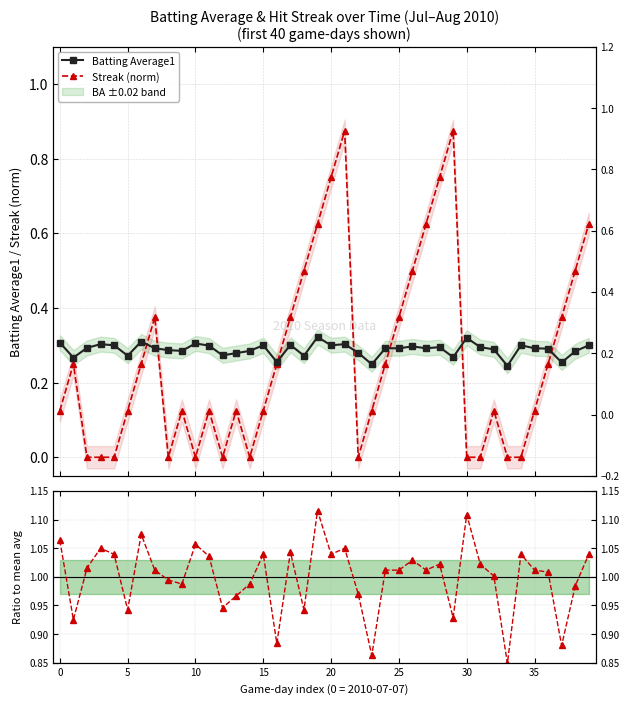

What is the label of the 18th point from the right?

22